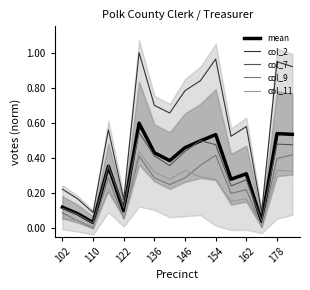

How many interior local valleys does the col_11 series have?

5